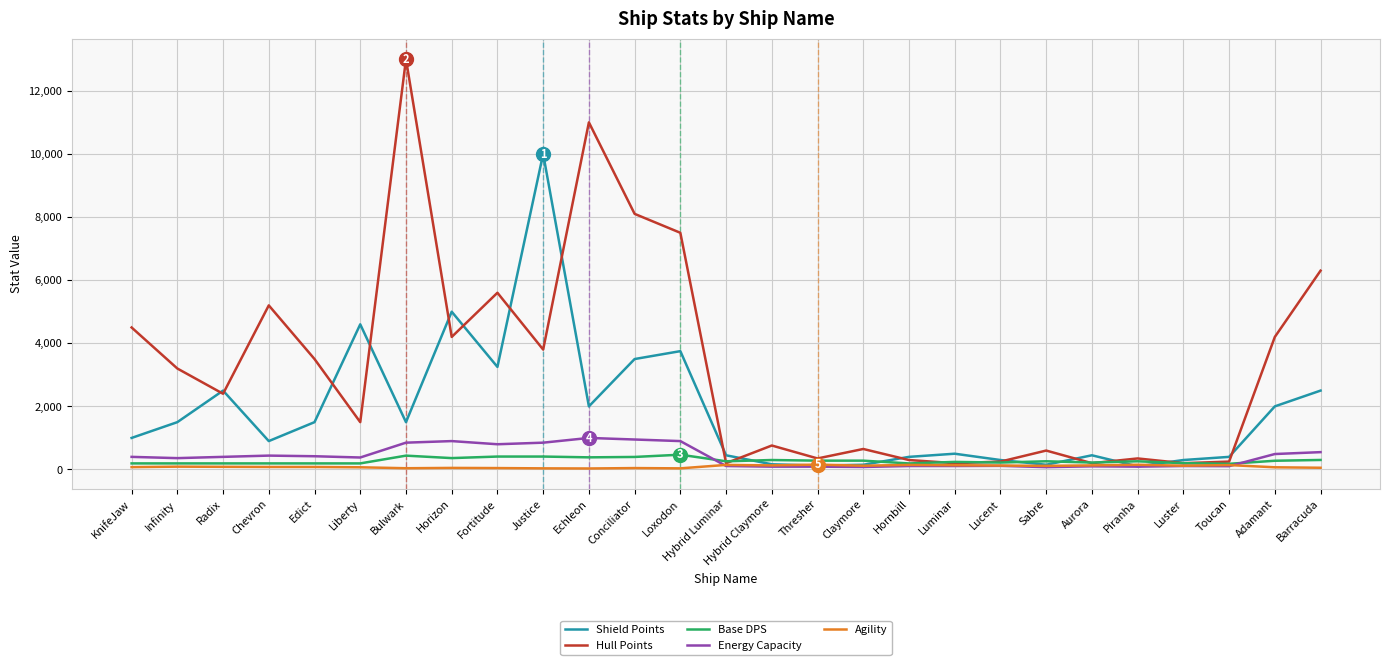

What is the maximum value for Shield Points?

10000.0